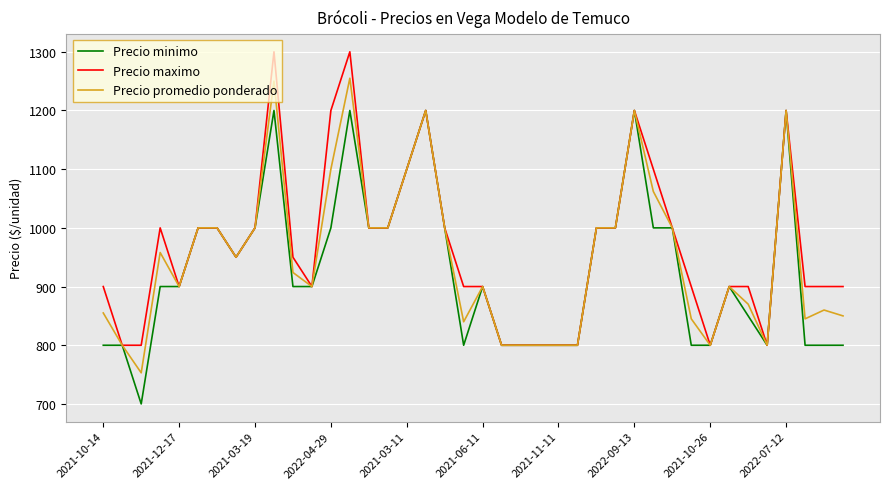

Does the chart have visible grid lines?

Yes